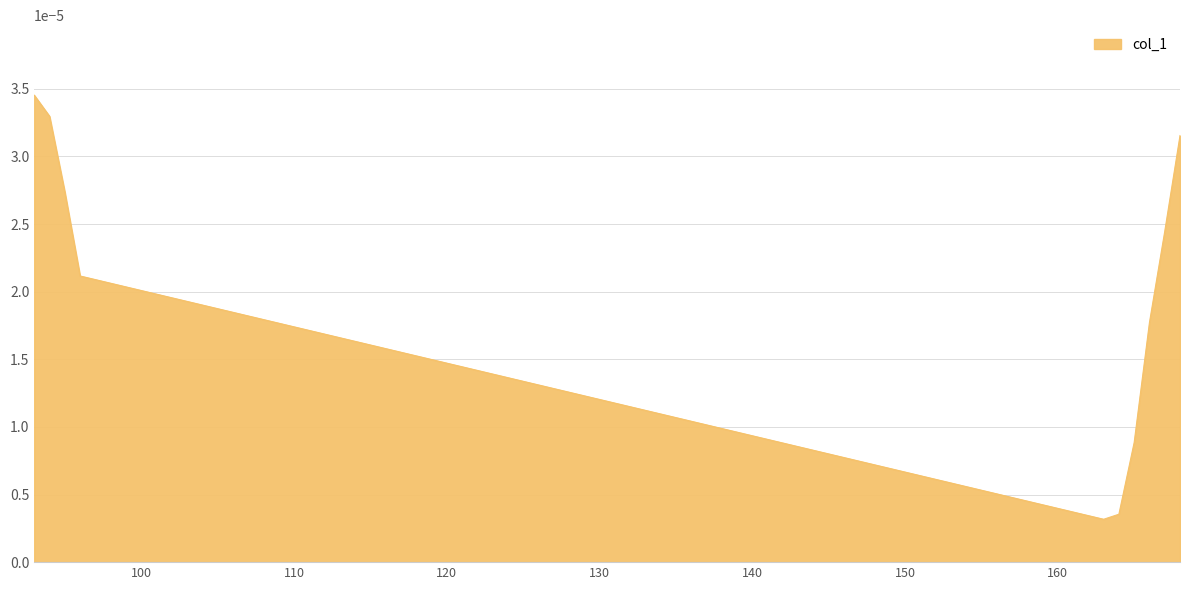

How many lines are shown in the chart?

1